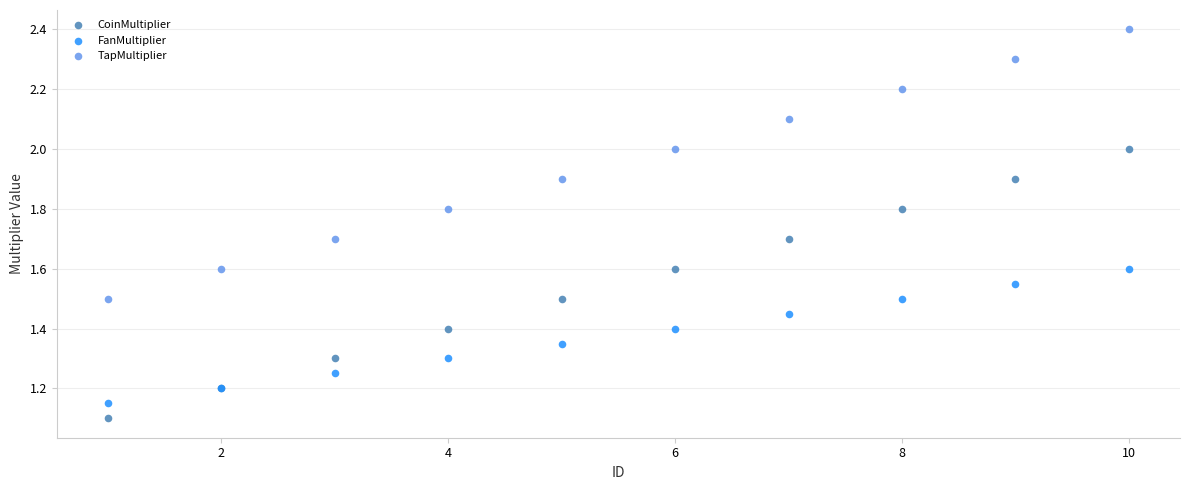

In the TapMultiplier series, what Y value is closest to 1?

1.5